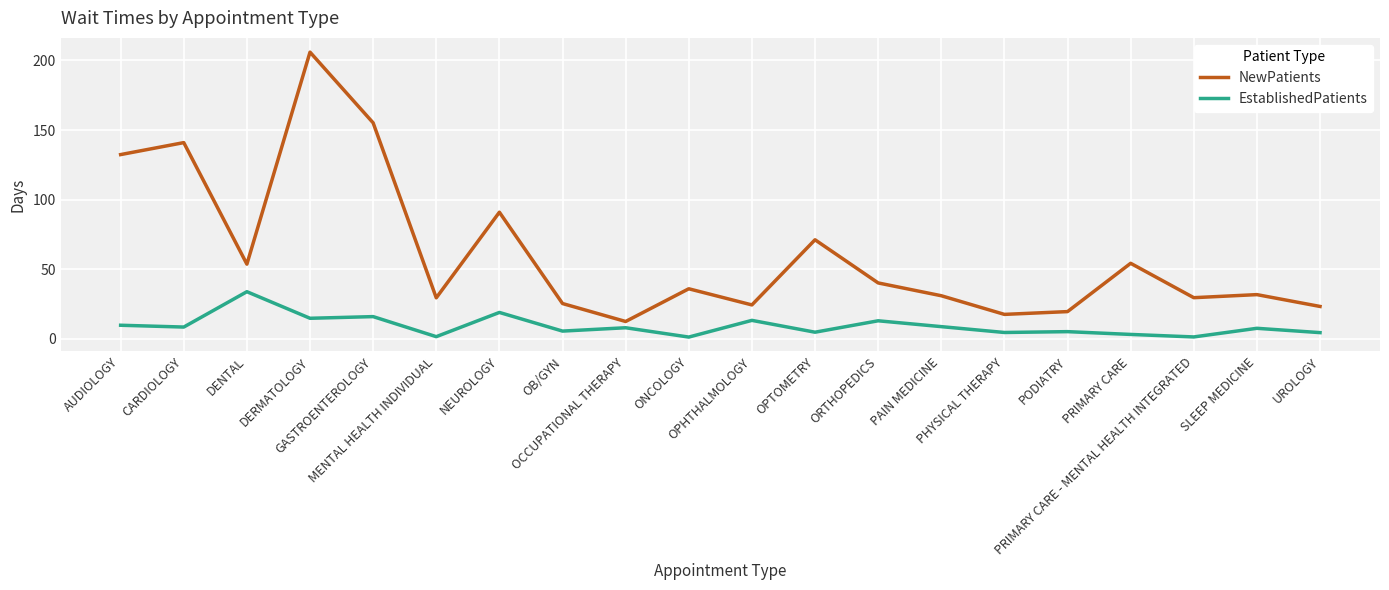

At how many categories does at least one series exceed 121?

4